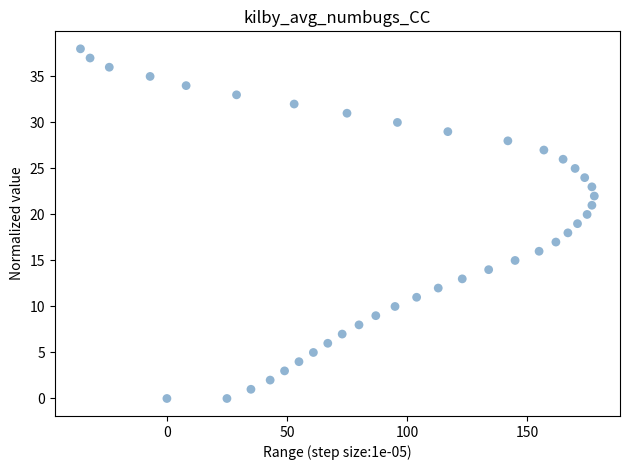

What is the range of Y values (max minus min)?

38